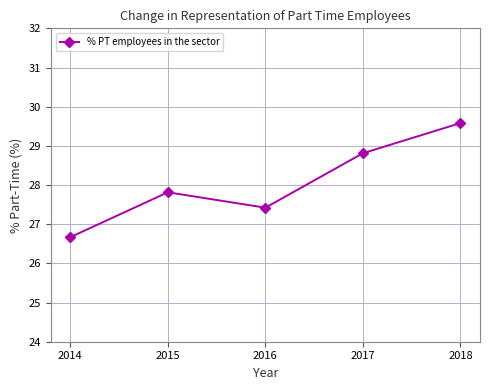

What is the maximum value shown in the chart?

29.6